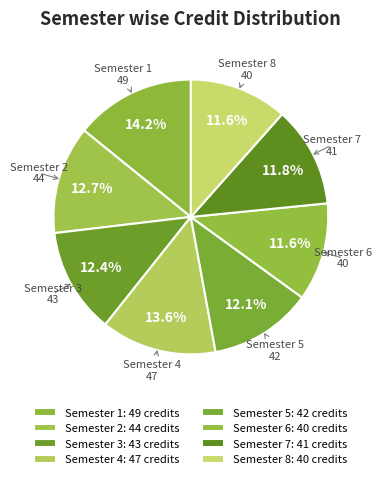

Count the number of slices in the pie.

8